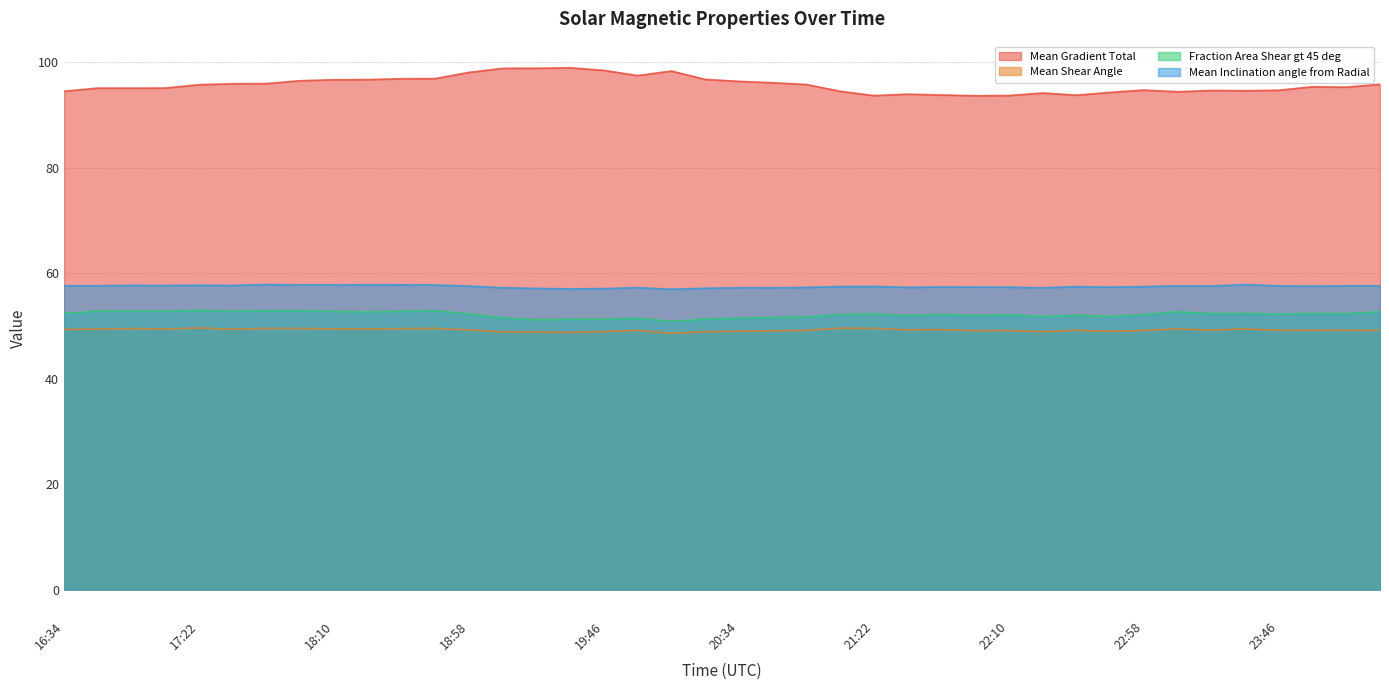

At which category is the sum across all series the highest?

18:58